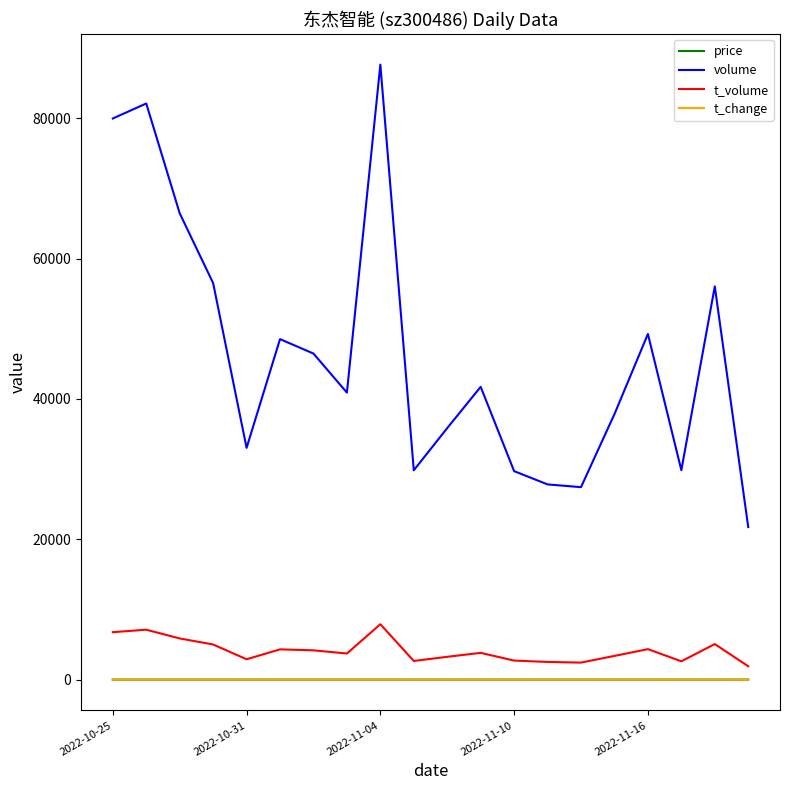

Which series has the largest total across all categories?

volume